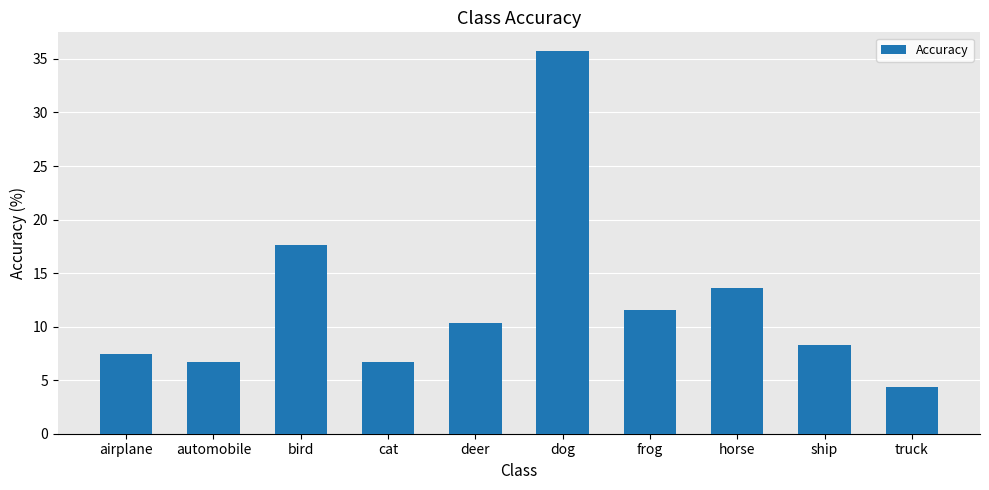

Count the number of values greater than 10.

5